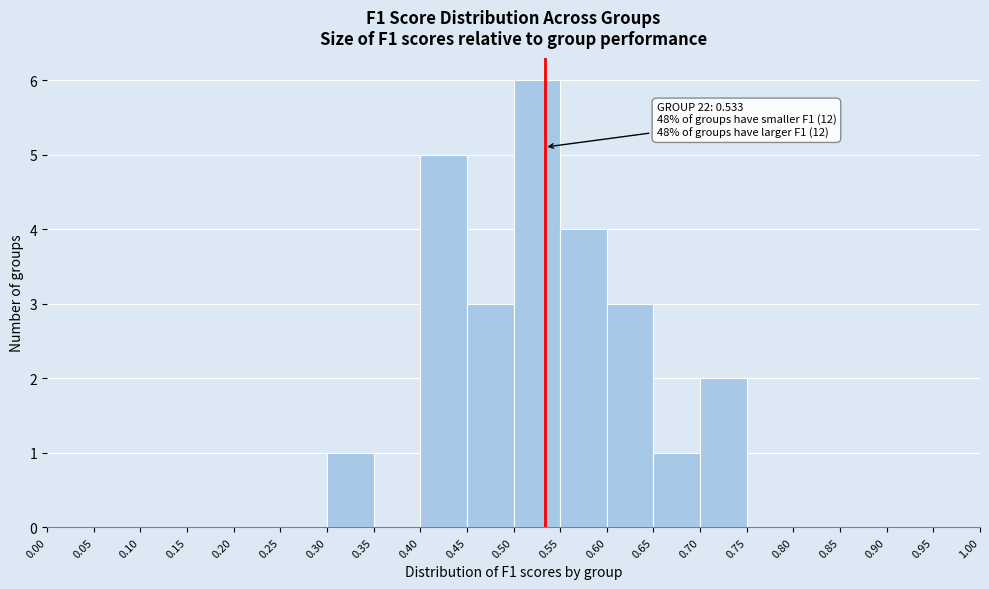

Over which range of the x-axis is the bar tallest?

0.50 to 0.55